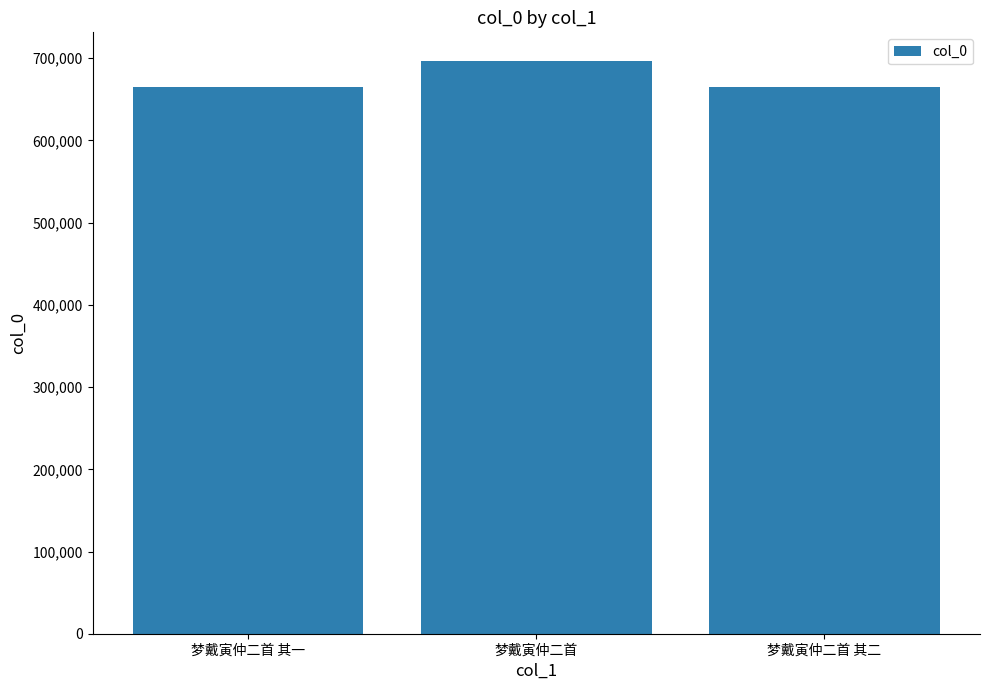

What position from the right is 梦戴寅仲二首 其一?

3